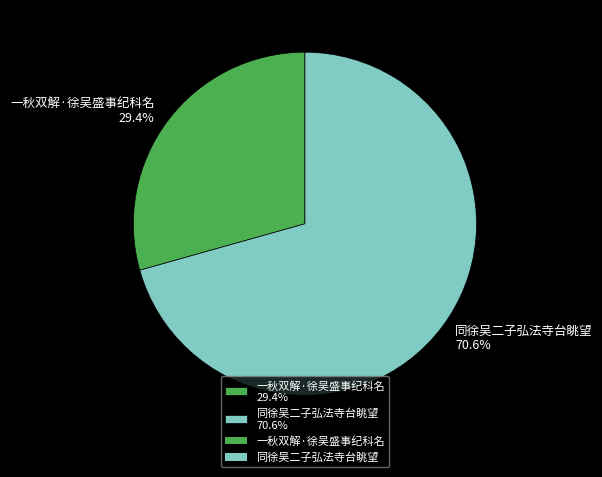

What is the ratio of the value at 同徐吴二子弘法寺台眺望 70.6% to the value at 一秋双解·徐吴盛事纪科名 29.4%?

2.4